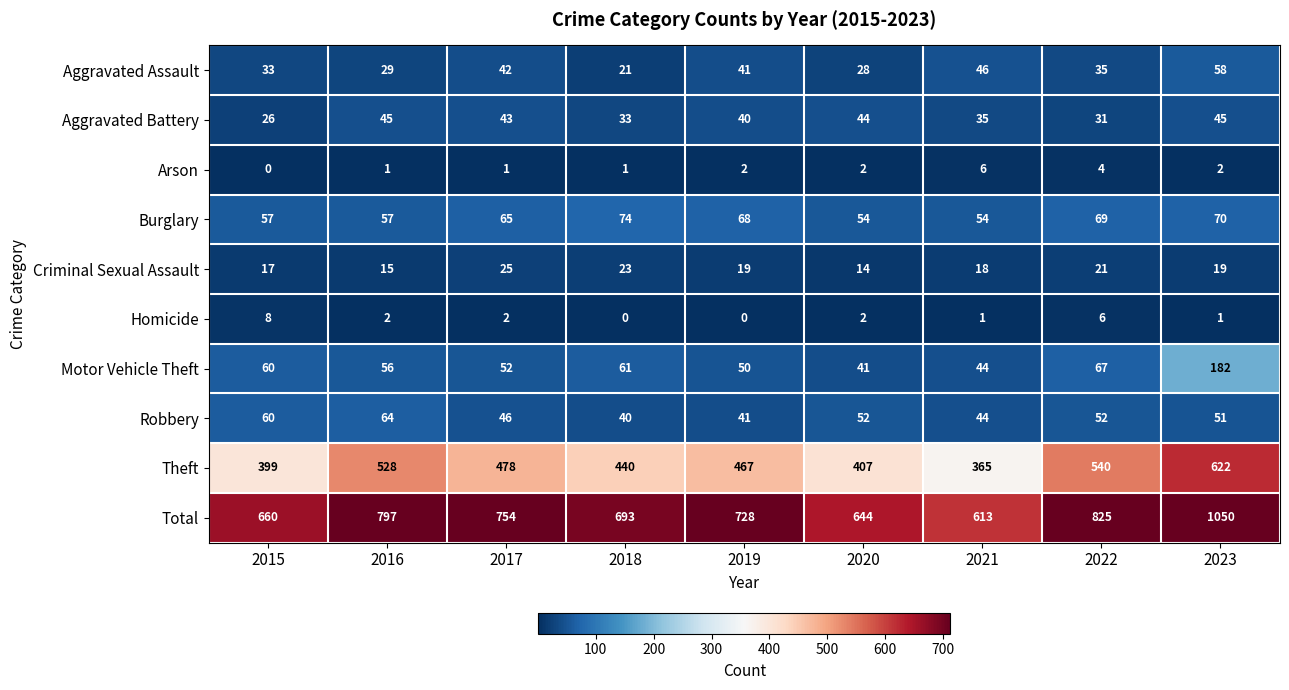

At how many categories does at least one series exceed 558?

9